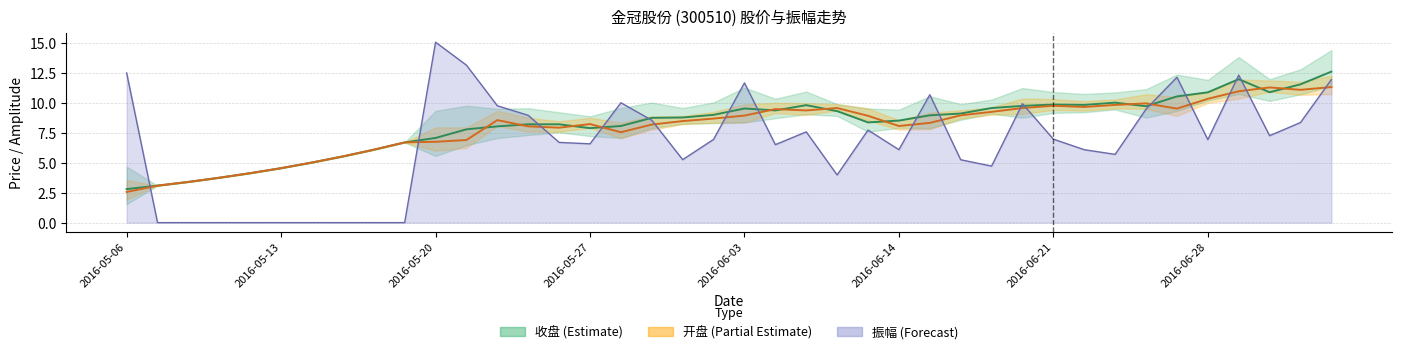

Where does the 开盘 series first go above 8?

12